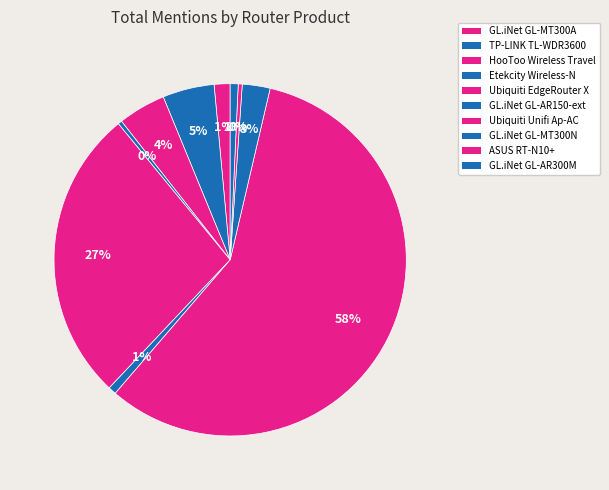

Rank the categories by value from lowest to highest.

Etekcity Wireless-N, ASUS RT-N10+, GL.iNet GL-AR150-ext, GL.iNet GL-AR300M, GL.iNet GL-MT300A, GL.iNet GL-MT300N, HooToo Wireless Travel, TP-LINK TL-WDR3600, Ubiquiti EdgeRouter X, Ubiquiti Unifi Ap-AC